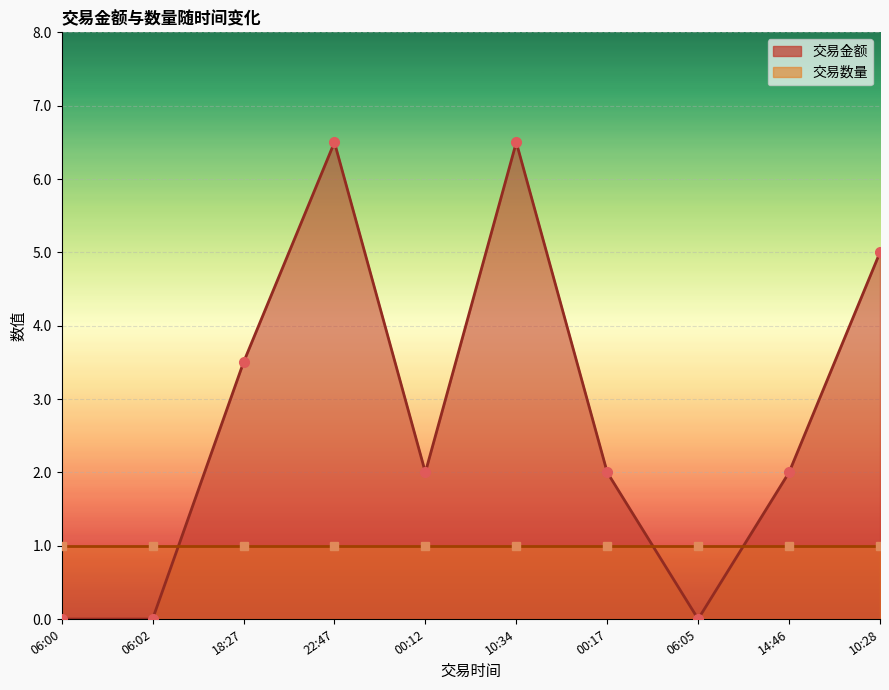

At which category does the data reach its first local peak?

22:47